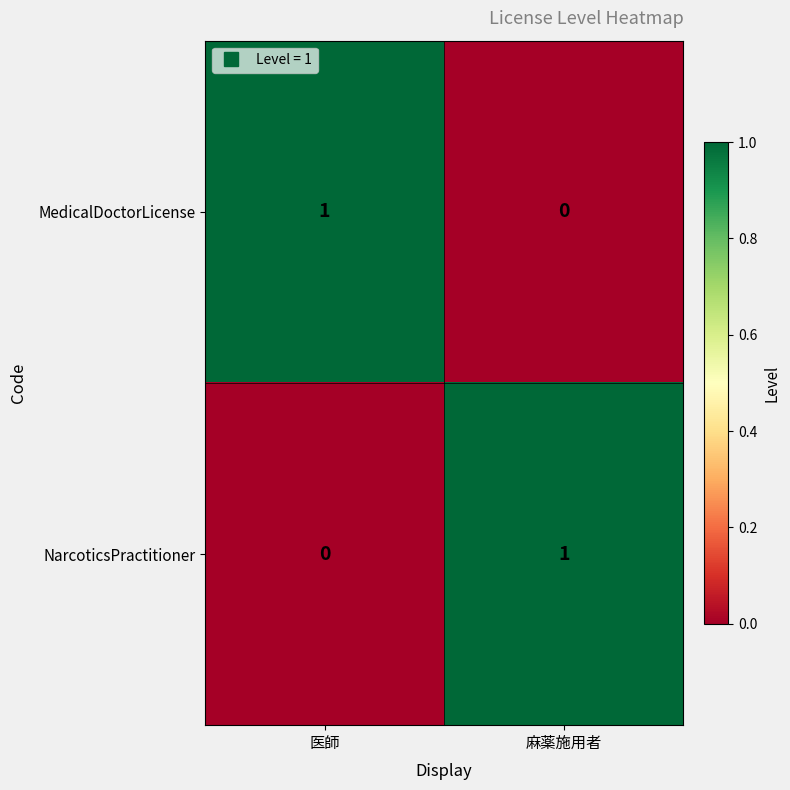

Reading left to right, what are all the values shown in this chart?

MedicalDoctorLicense: 医師=1	麻薬施用者=0
NarcoticsPractitioner: 医師=0	麻薬施用者=1